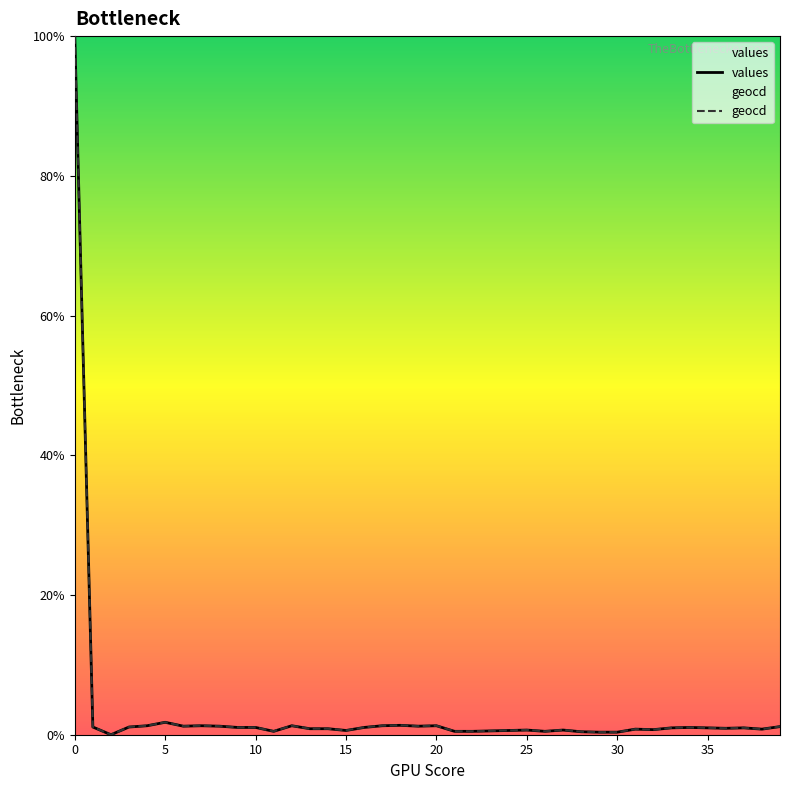

List the series in order of their peak value, highest first.

values, geocd